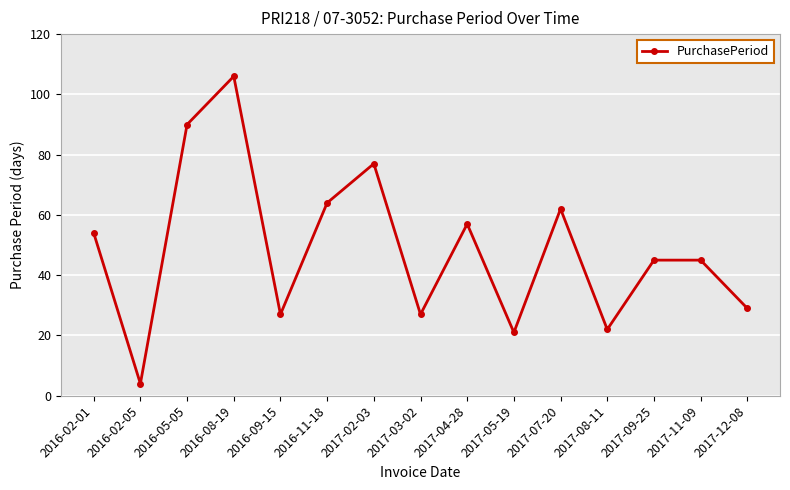

Does the chart display data point markers on the line(s)?

Yes